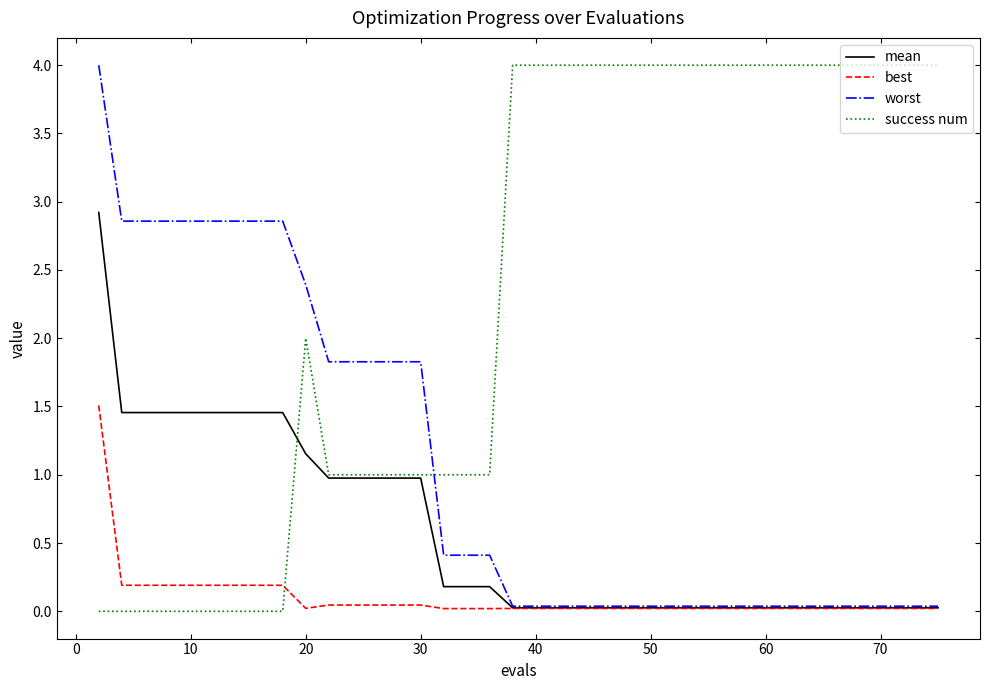

What is the maximum value for worst?

4.0